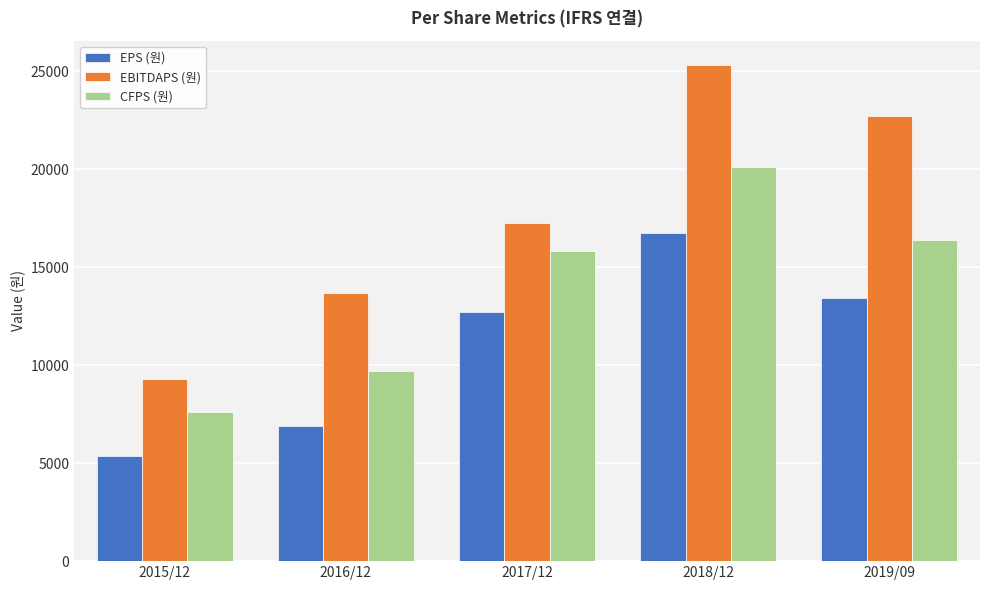

Rank the series by their average value, from lowest to highest.

EPS (원), CFPS (원), EBITDAPS (원)